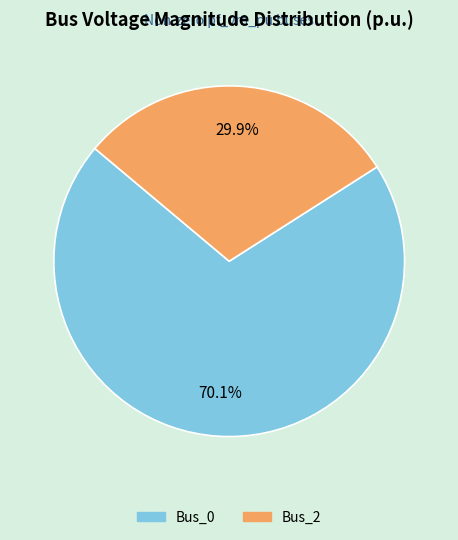

What percentage is the Bus_0 slice, to the nearest percent?

70%